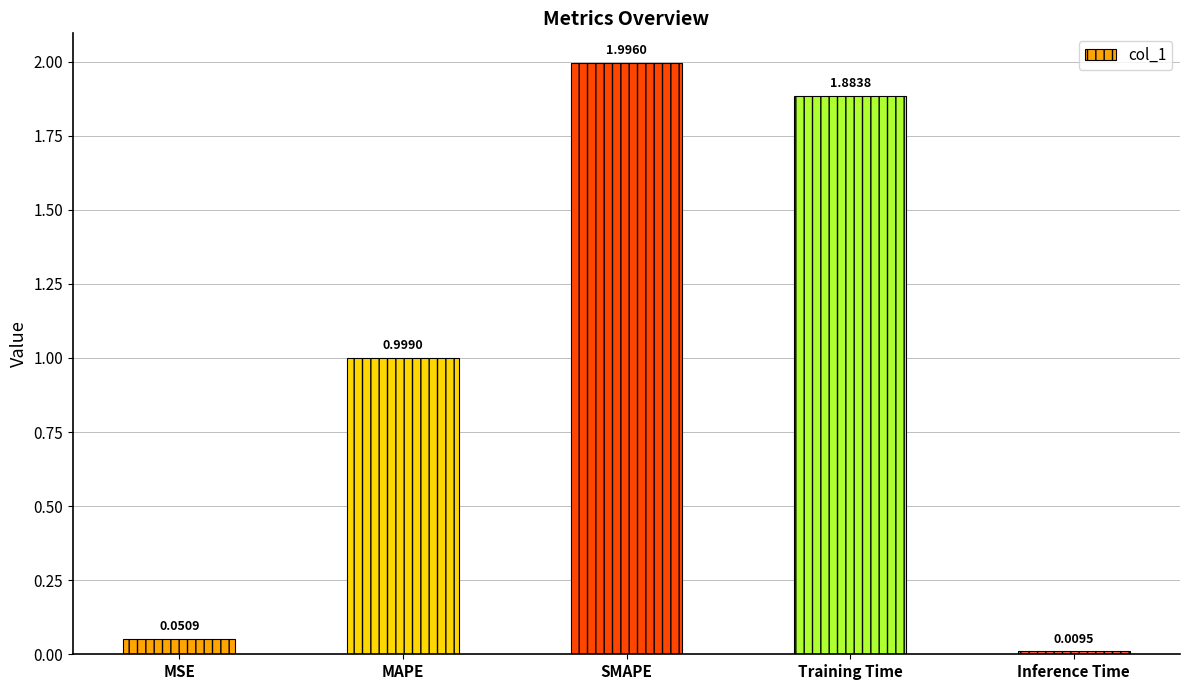

Rank the categories by value from lowest to highest.

Inference Time, MSE, MAPE, Training Time, SMAPE